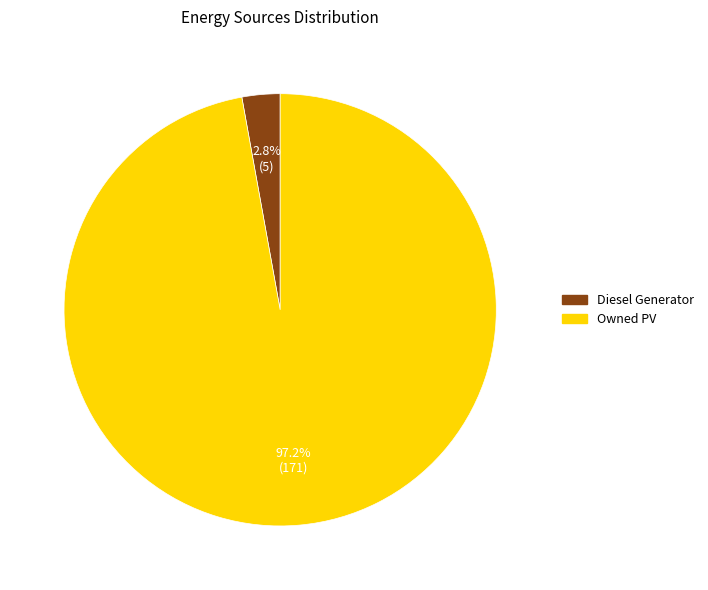

To the nearest percent, what is the difference between the largest and smallest slice percentages?

94%